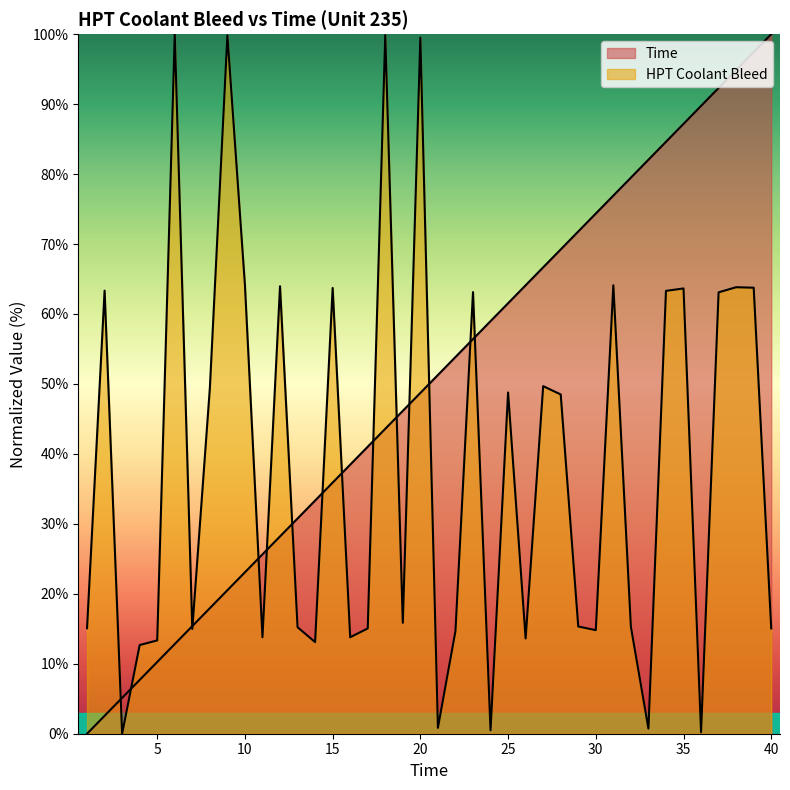

Where does the HPT Coolant Bleed series first go above 15?

1